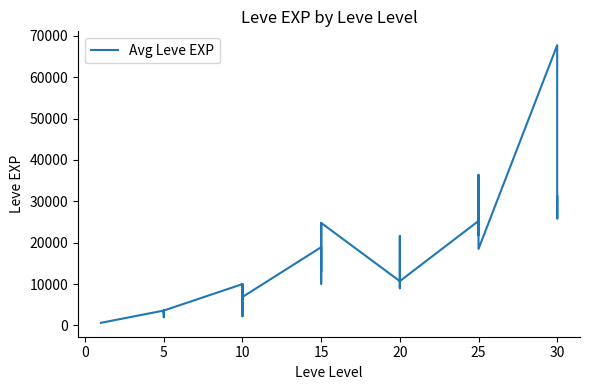

At which category does the data reach its first local valley?

5